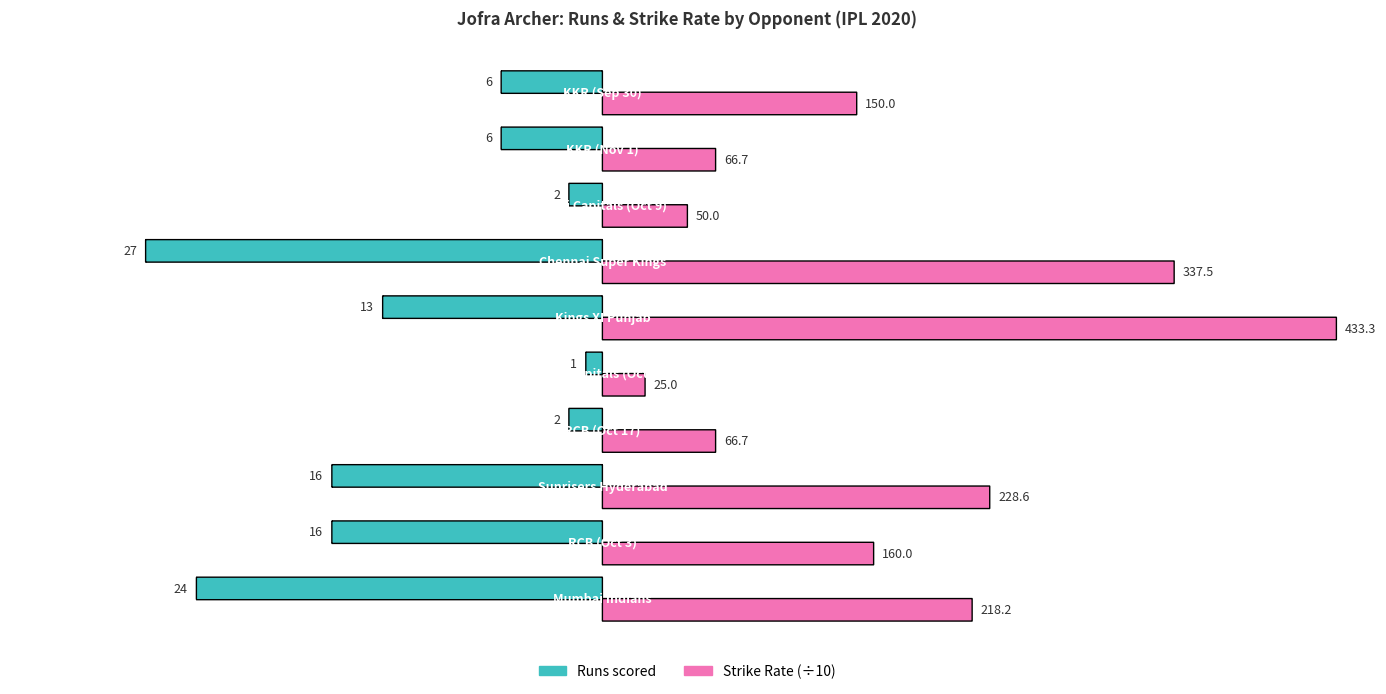

Which series has the largest range (max minus min)?

STR